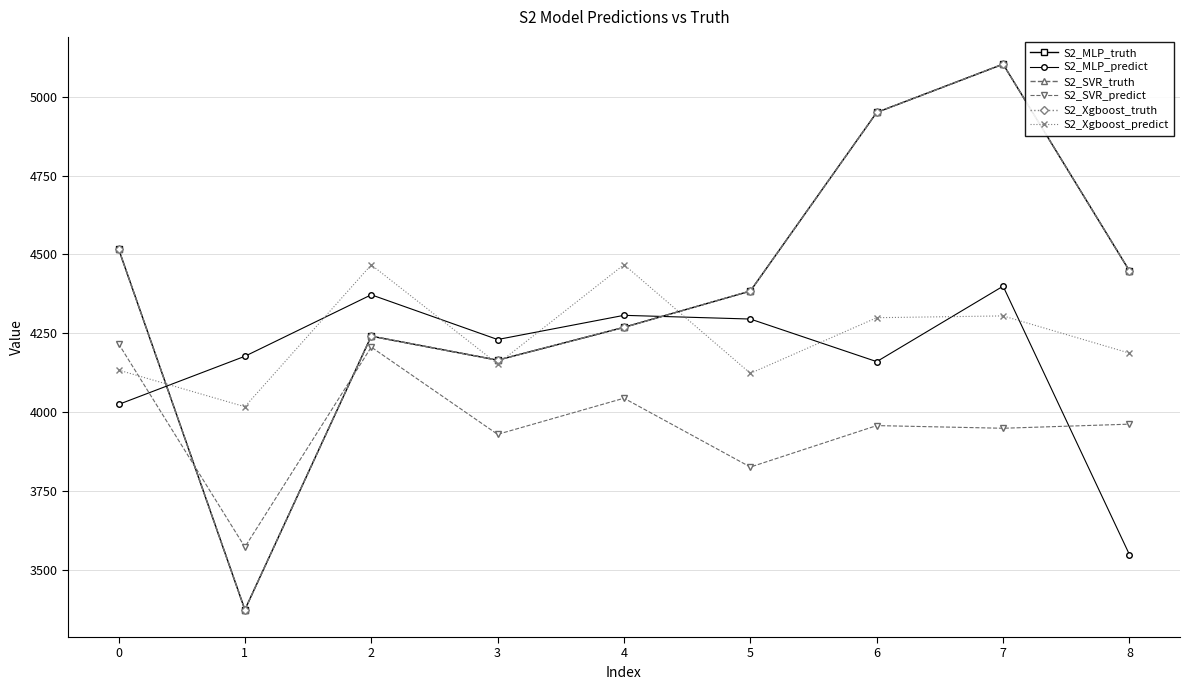

What is the minimum value shown in the chart?

3374.0